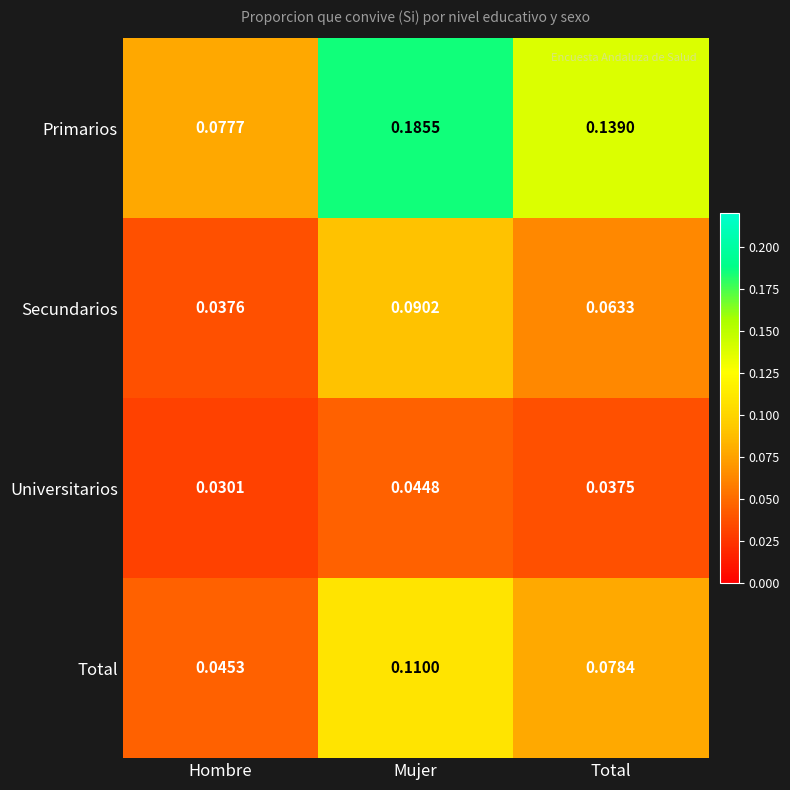

At which label does Primarios reach its peak?

Mujer